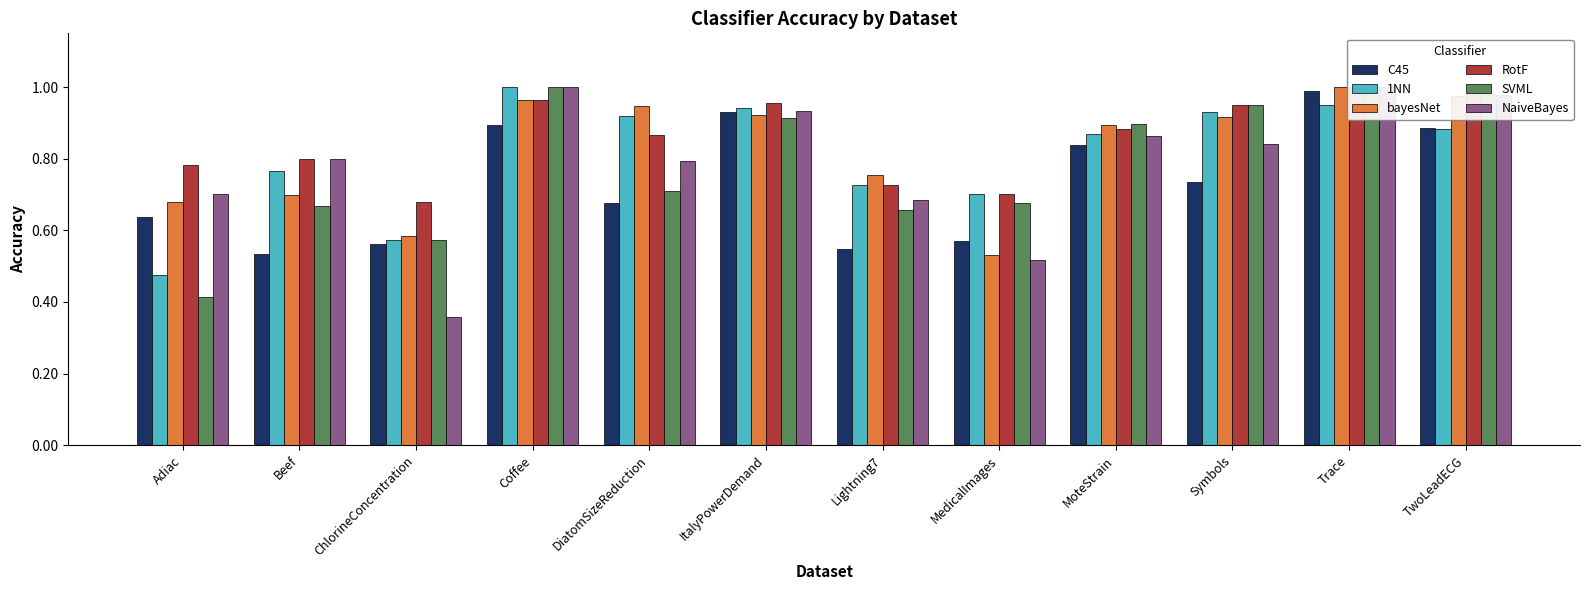

How many bars are there in total?

72